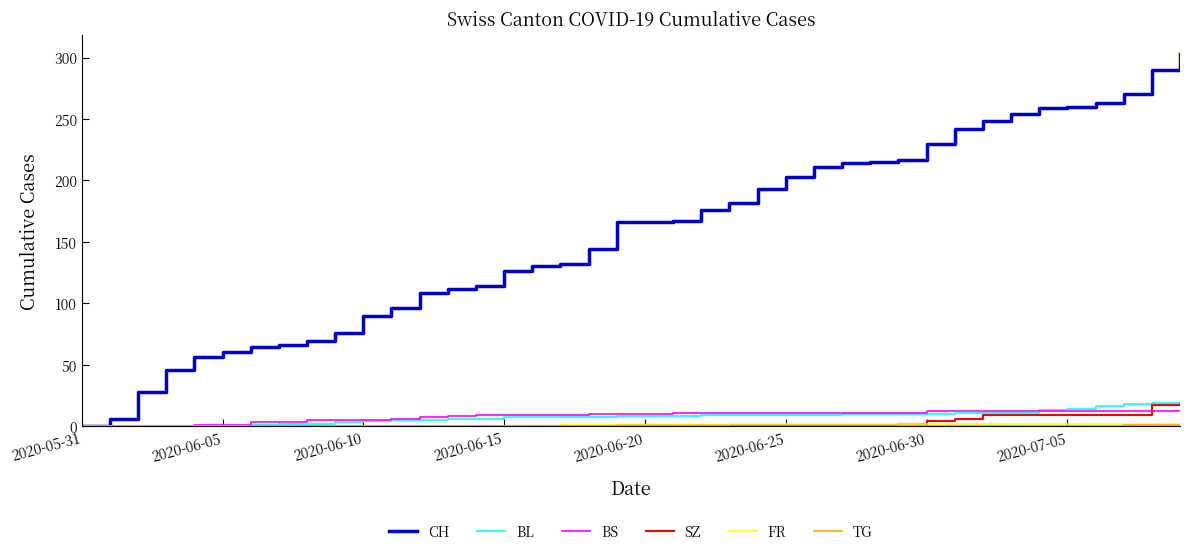

Which series has the widest spread of values?

CH